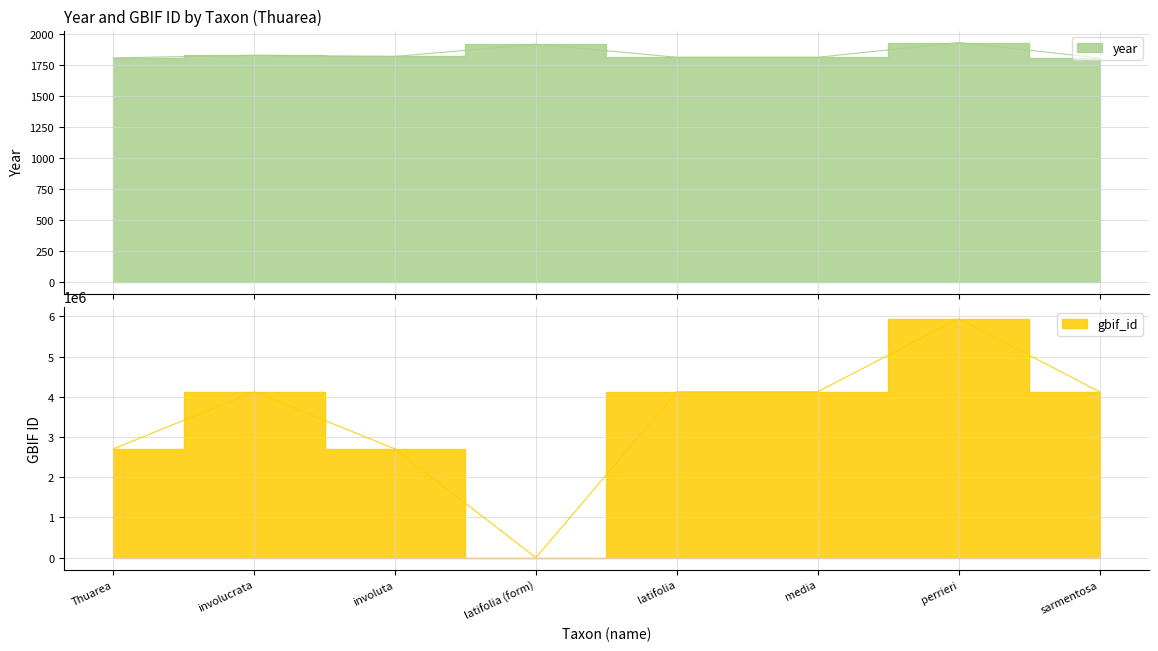

True or false: year has a value of 1817 at involuta.

True